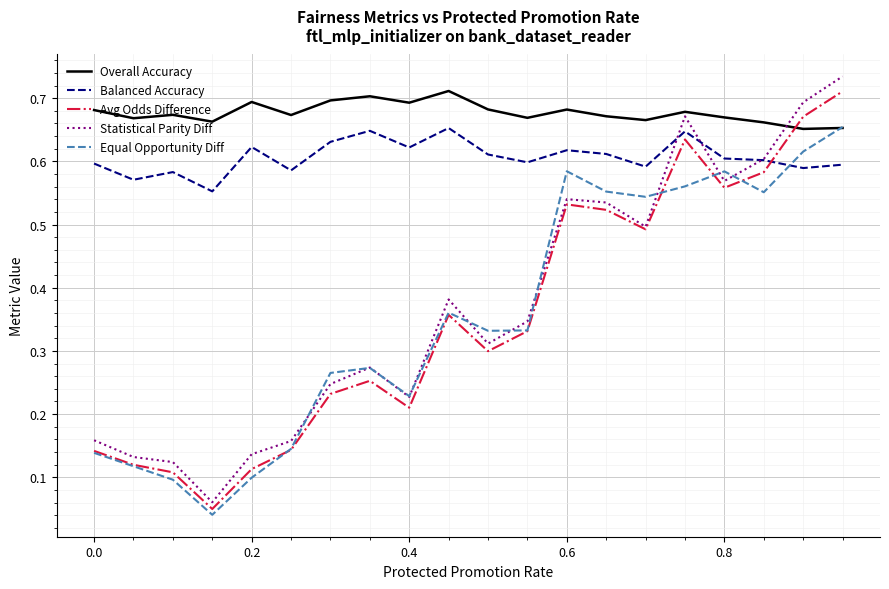

Which series ends up on top after the final intersection of Avg Odds Difference and Overall Accuracy?

Avg Odds Difference